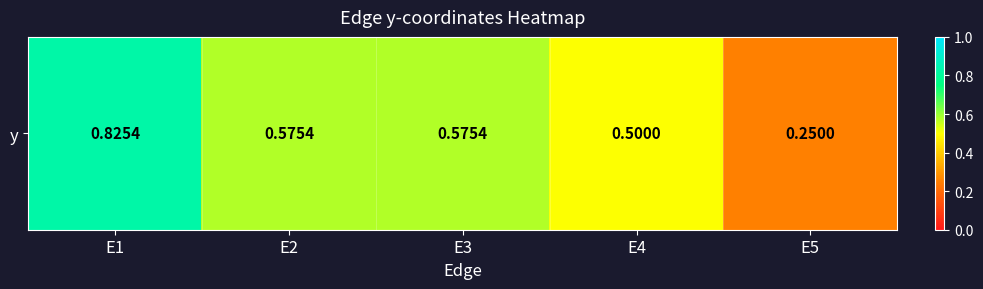

Between E4 and E2, which is larger?

E2